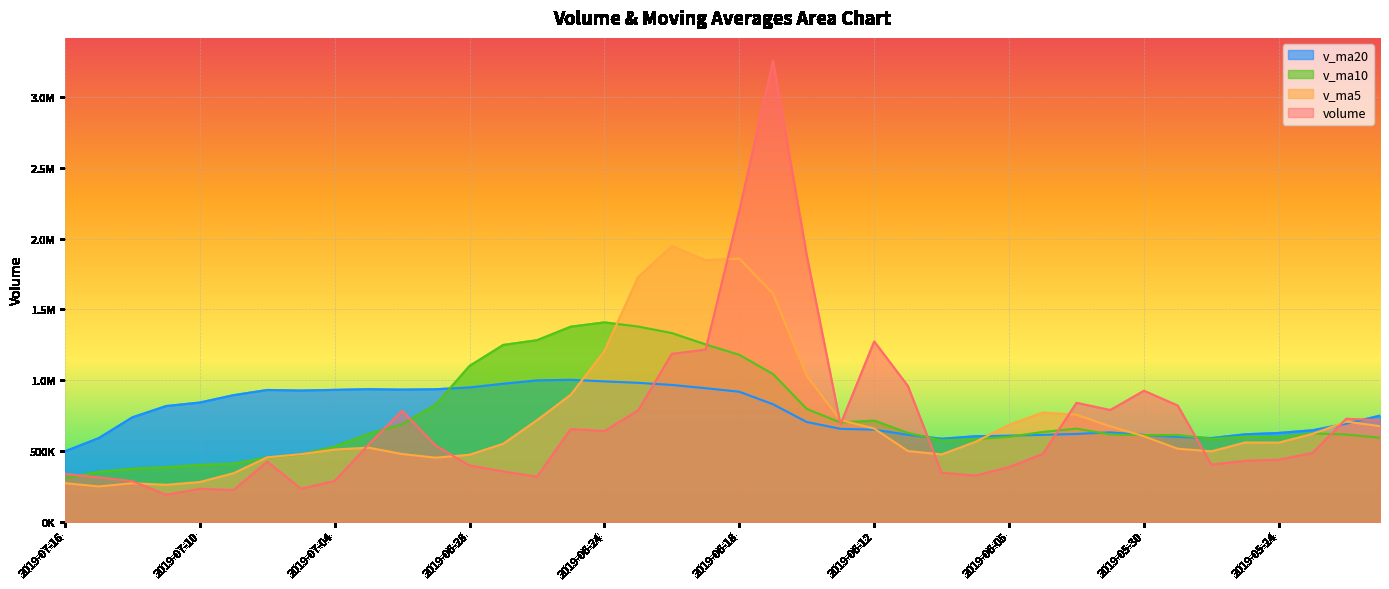

Between 2019-07-10 and 2019-06-06, which series saw the biggest shift?

v_ma5